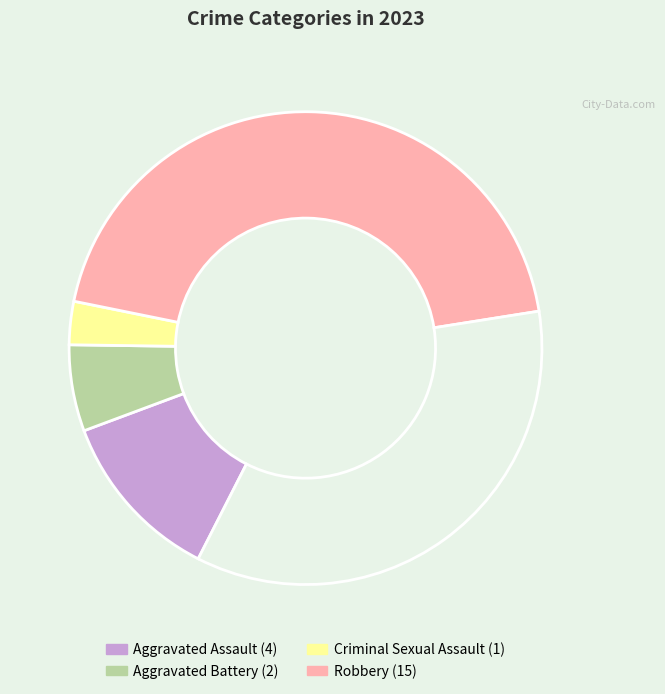

Is there a majority slice in this chart?

No